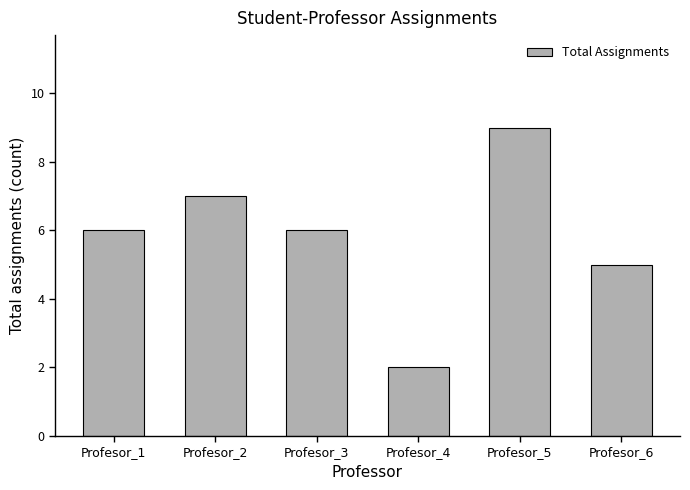

What is the change in value from Profesor_3 to Profesor_5?

+3